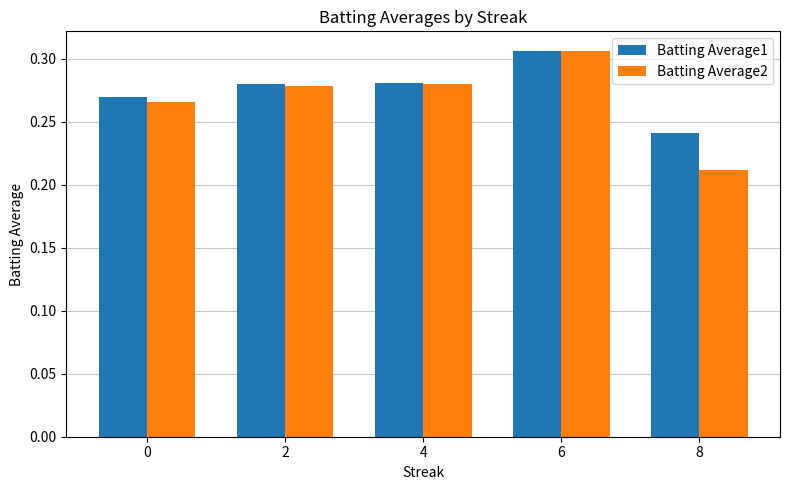

Between 2 and 8, which series saw the biggest shift?

Batting Average2